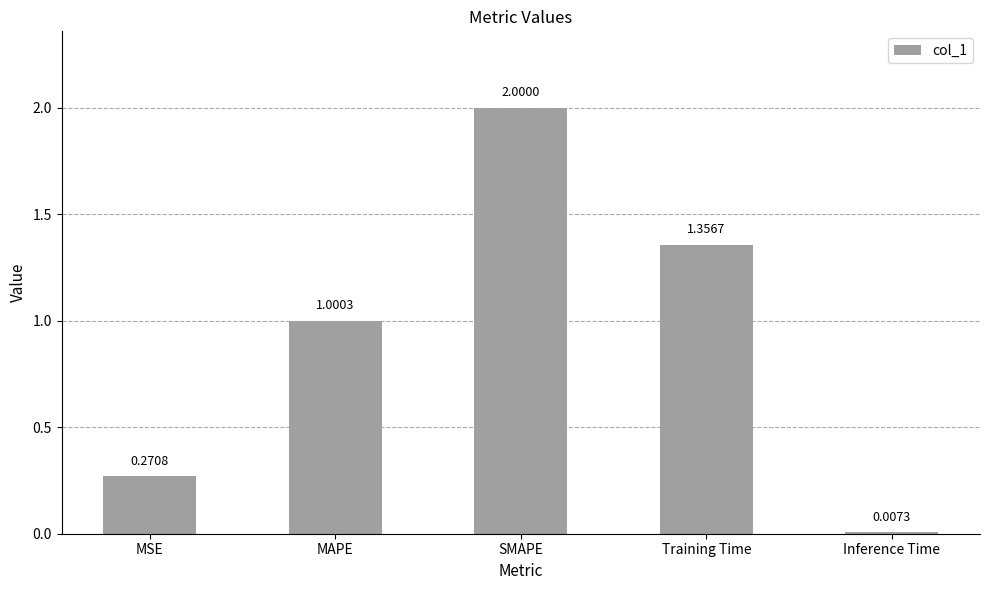

What is the label of the 1st bar from the right?

Inference Time